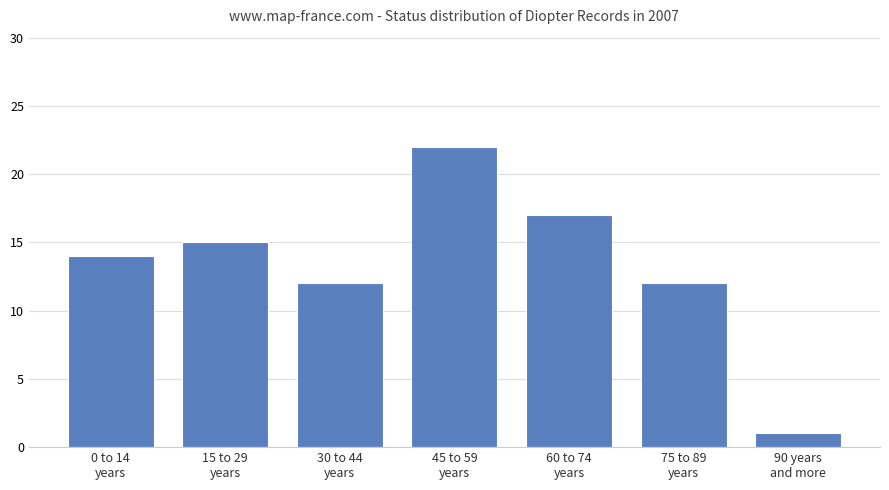

Reading left to right, list all the values displayed in this chart.

0 to 14
years=14	15 to 29
years=15	30 to 44
years=12	45 to 59
years=22	60 to 74
years=17	75 to 89
years=12	90 years
and more=1